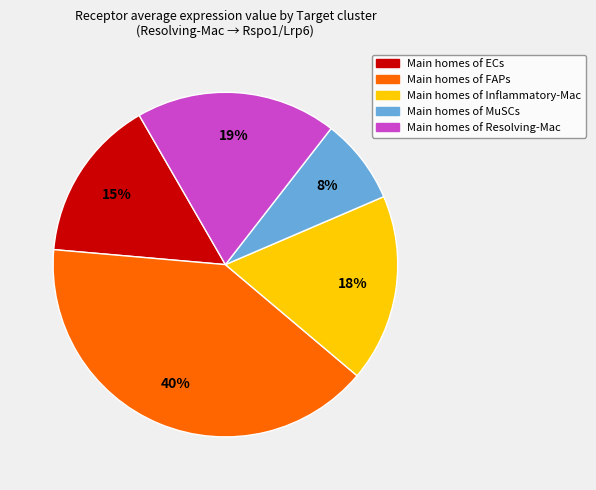

Does any single category account for the majority?

No